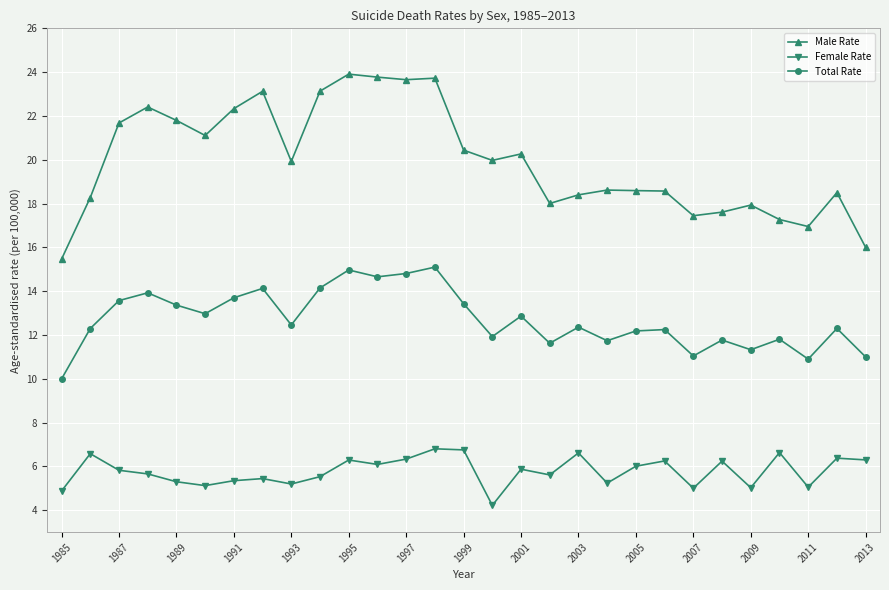

How many lines are shown in the chart?

3